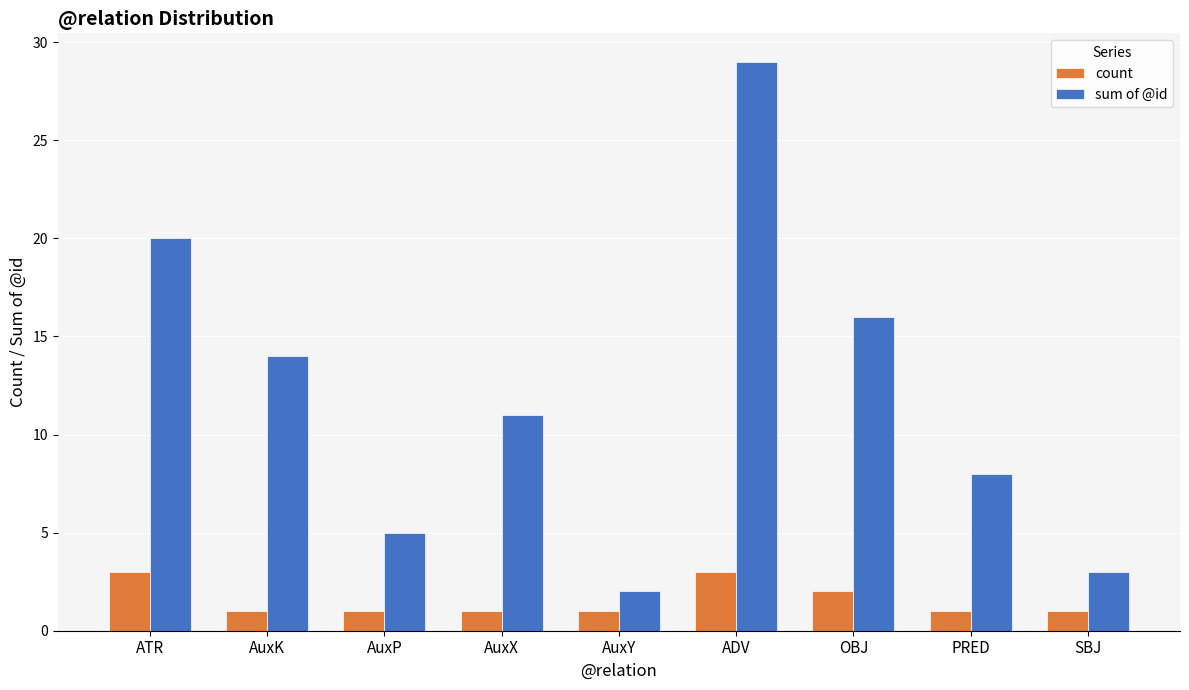

What is the average value of the count series?

2